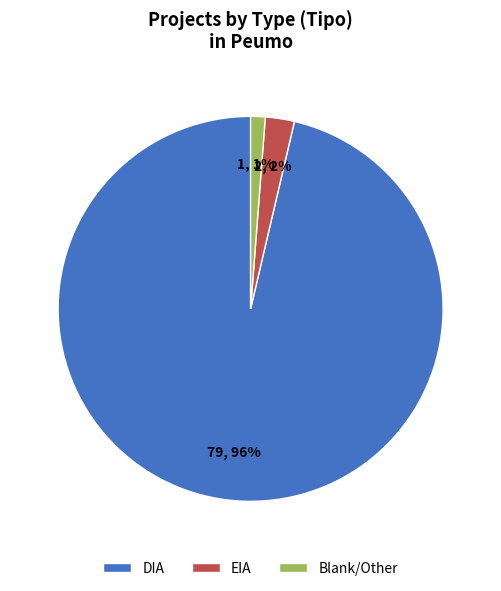

Does DIA account for over 50% of the chart?

Yes